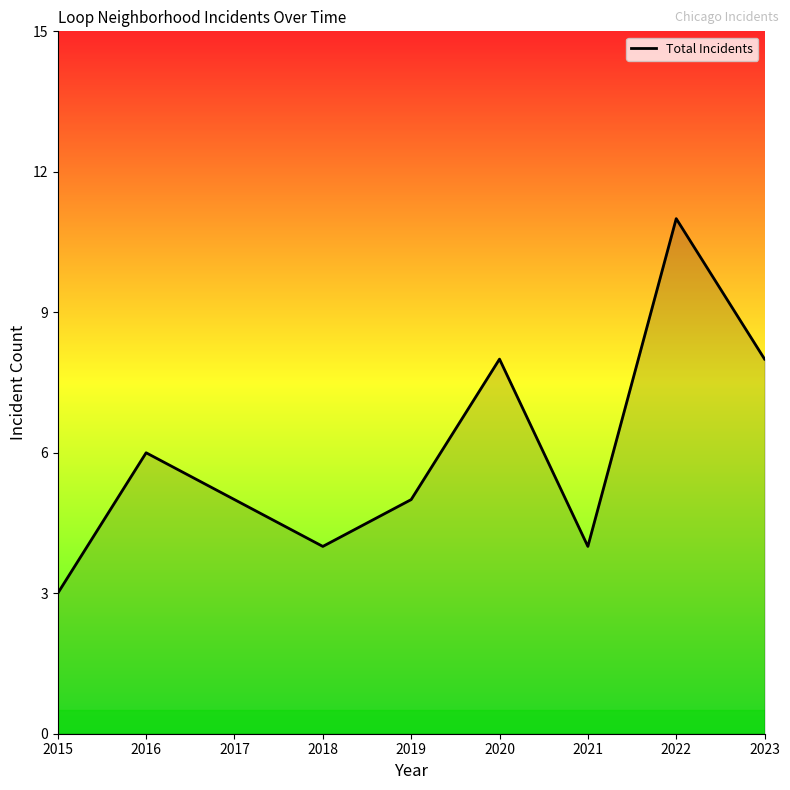

At which label does the data first exceed 5?

2016